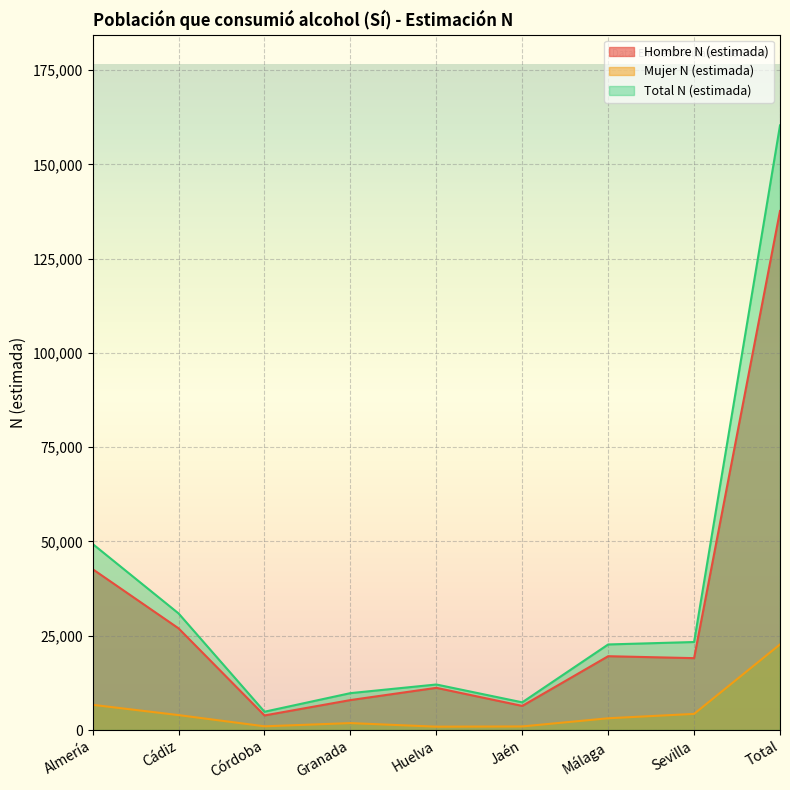

Where is the first local minimum for Mujer N (estimada)?

Córdoba